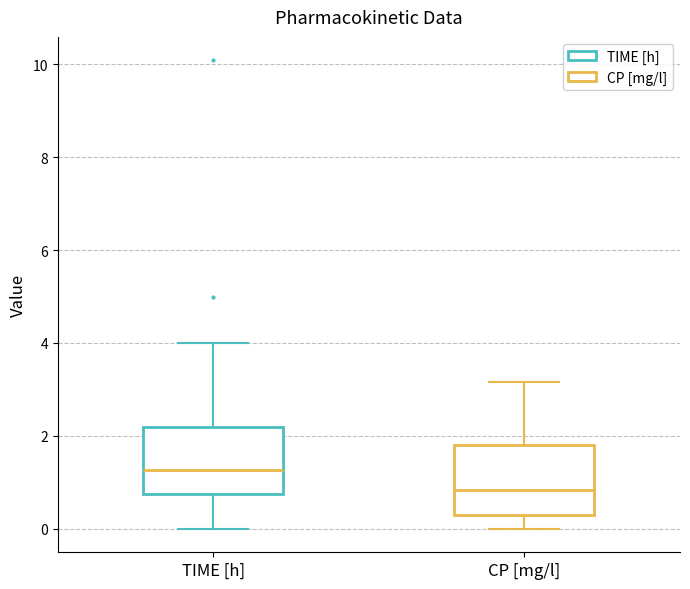

Reading left to right, transcribe this box plot: for each box, give where its median line is, the range the box spans, and where its two whiskers end, as read against the y-axis. The values are not printed on the chart, so give them approximately, as read against the axis.

TIME [h]: median 1.2, box 0.8 to 2.2, whiskers 0.0 to 4.0
CP [mg/l]: median 0.8, box 0.2 to 1.8, whiskers 0.0 to 3.2